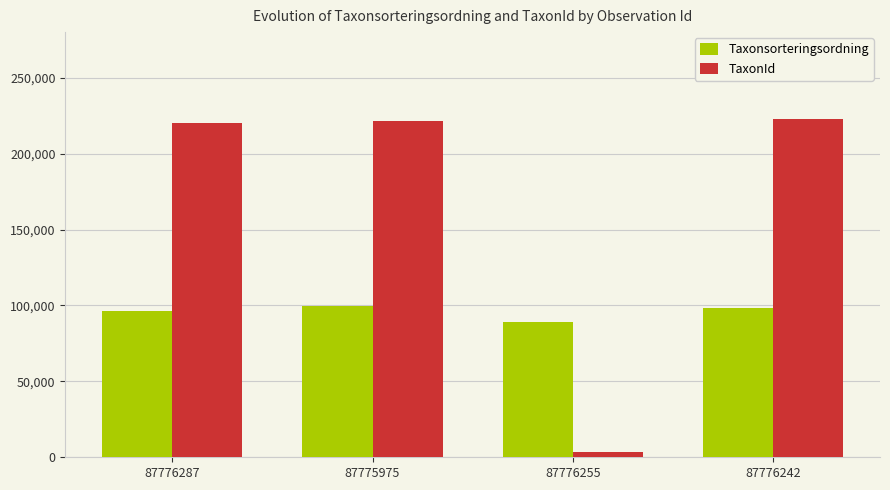

What is the maximum value for TaxonId?

222498